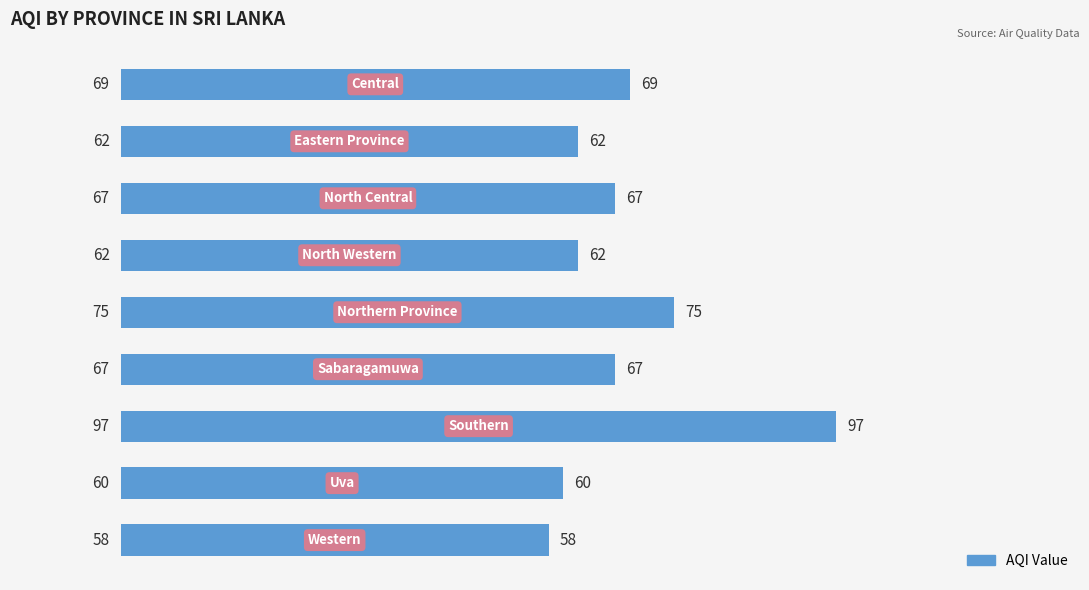

What is the sum of all values?

617